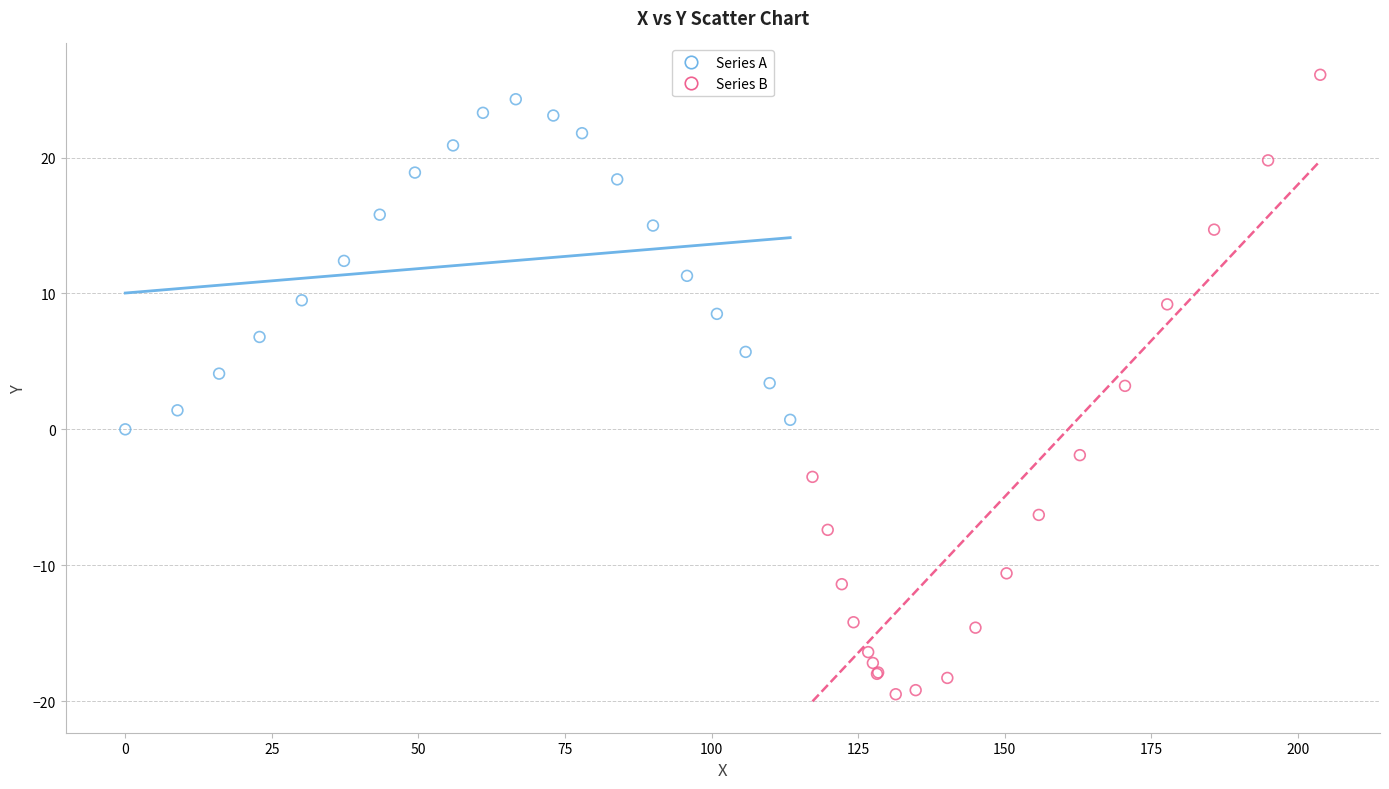

Which series has the largest Y range (max minus min)?

Series B